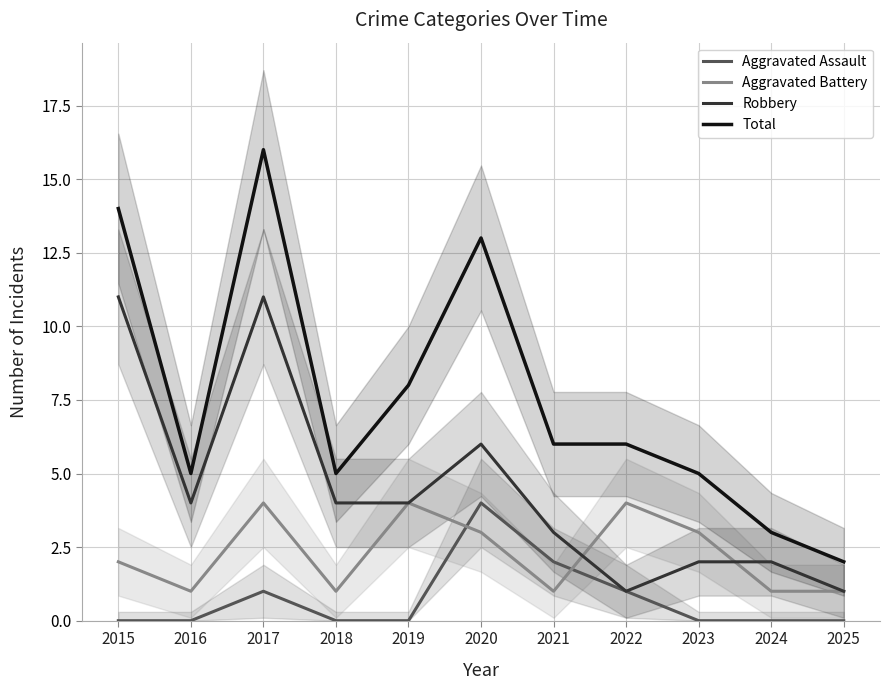

At which category does Robbery reach its first local valley?

2016